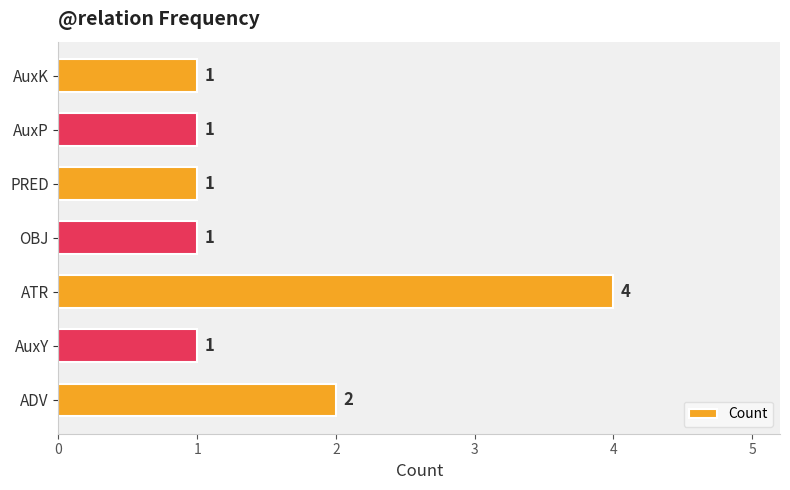

At which category does the chart reach its peak across all series?

ATR